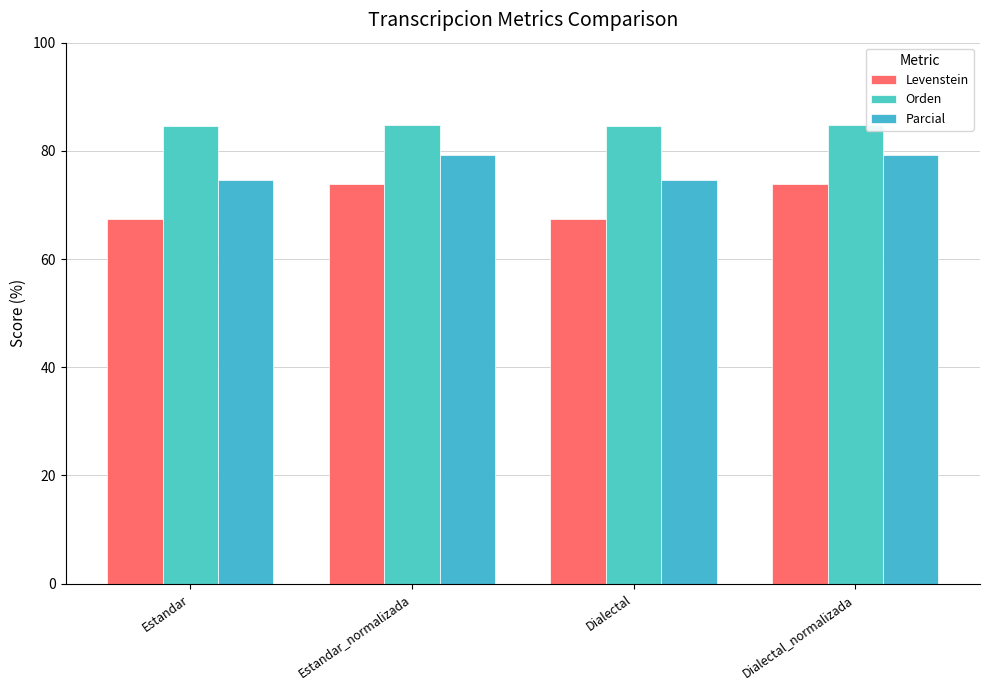

What is the label of the 1st bar from the right?

Dialectal_normalizada